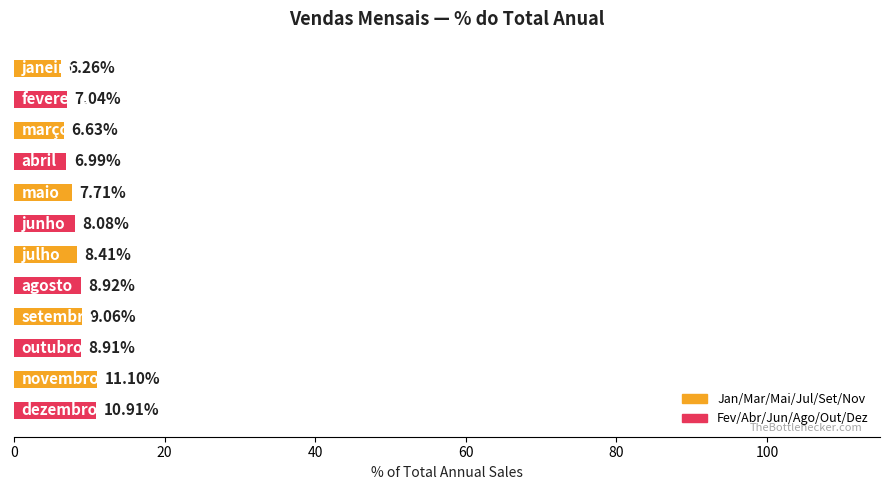

What is the average value?

8.3